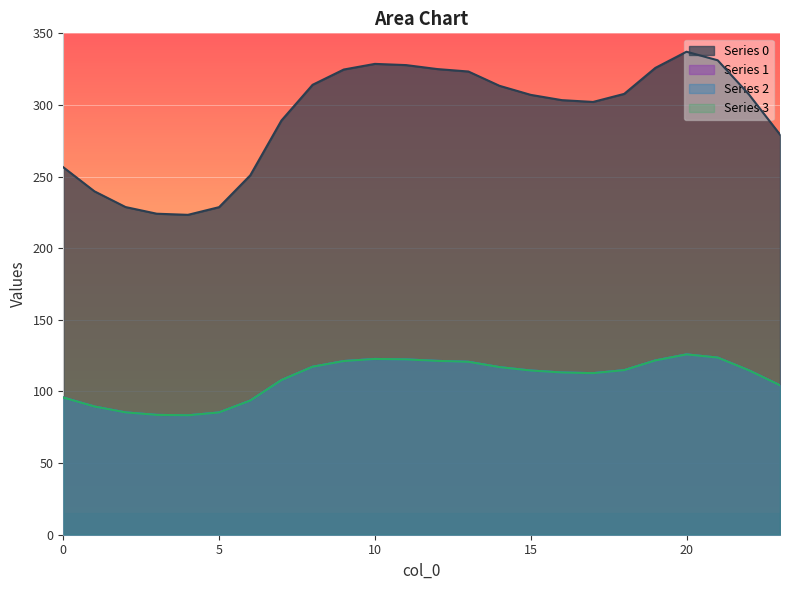

What are all the series names shown in the legend?

0, 1, 2, 3